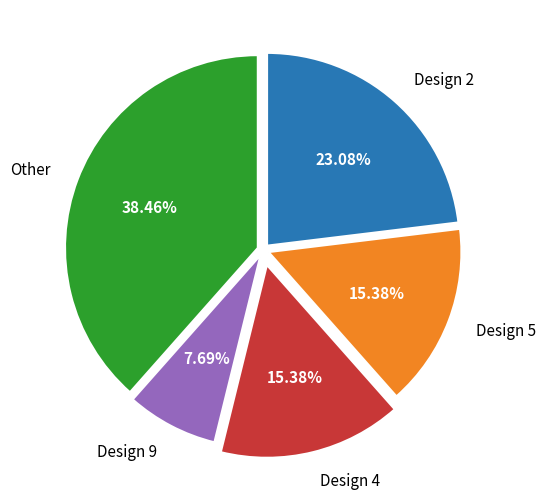

What is the smallest slice in the pie chart?

Design 9